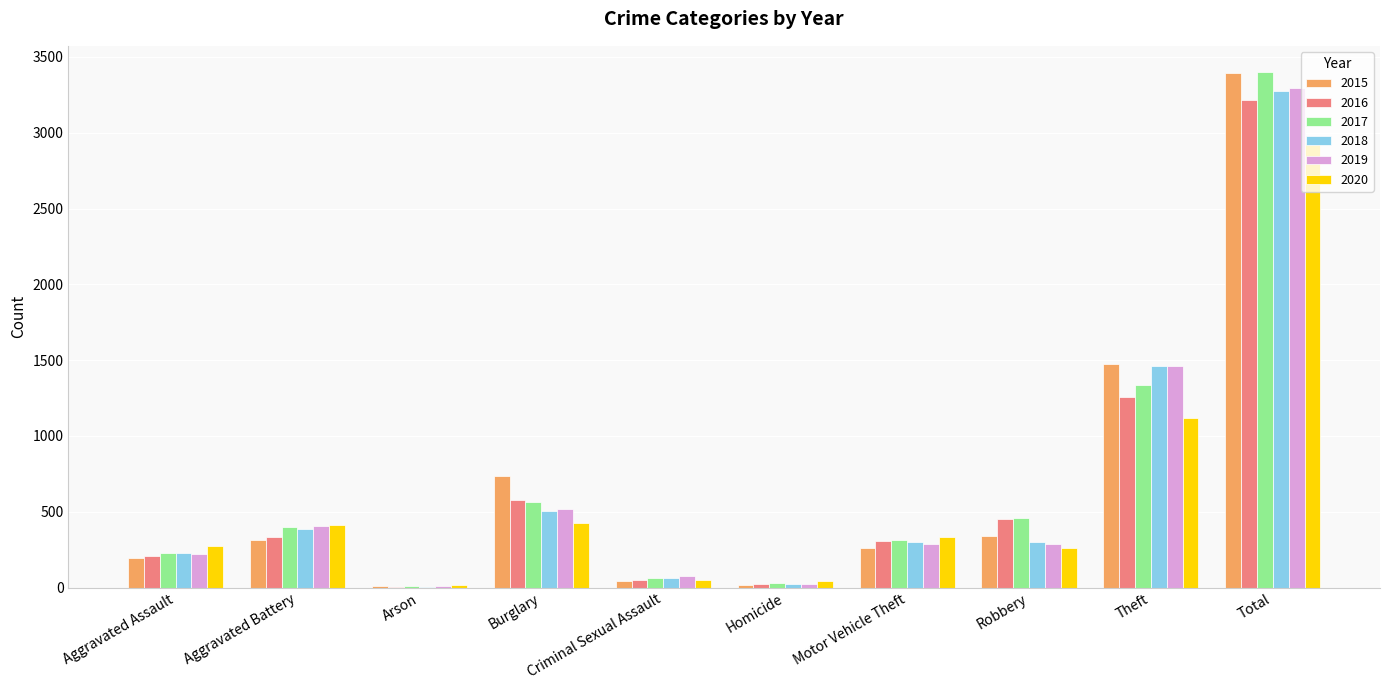

How many groups of bars are there?

10